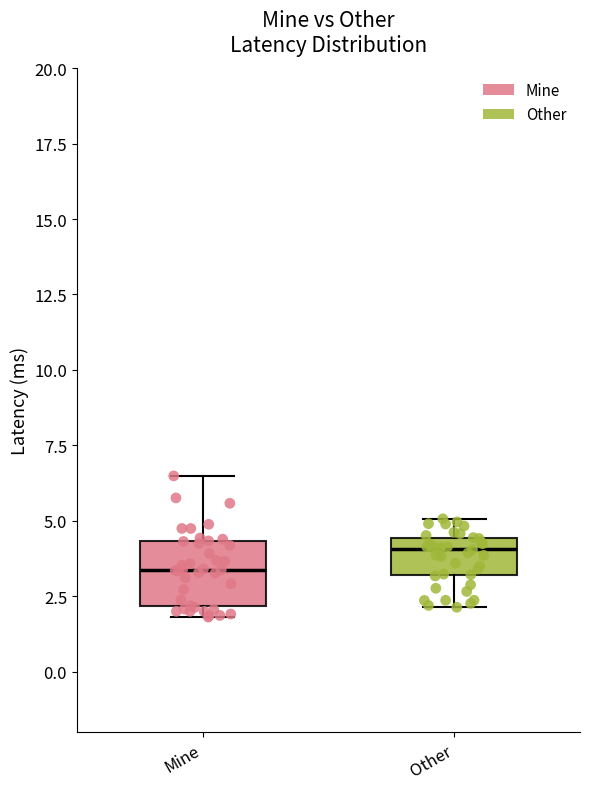

Reading left to right, read every box against the y-axis: the position of its median line, the range the box covers, and the ends of its whiskers. The values are not printed on the chart, so give them approximately, as read against the axis.

Mine: median 3.5, box 2.0 to 4.5, whiskers 2.0 (just below the box's lower edge) to 6.5
Other: median 4.0, box 3.0 to 4.5, whiskers 2.0 to 5.0